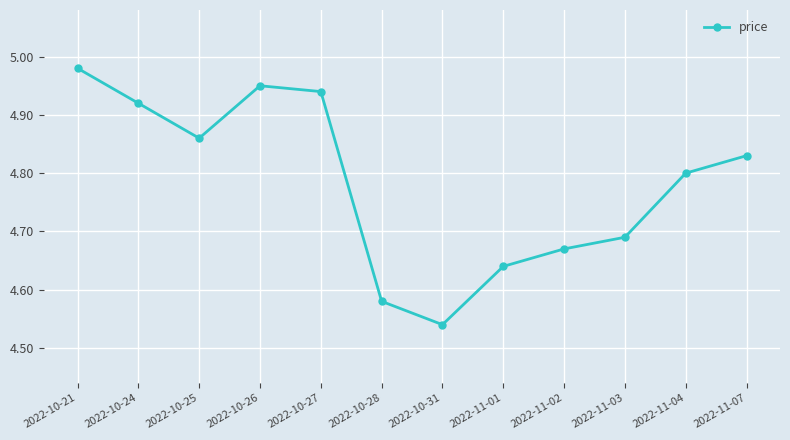

At which label is the value closest to 4?

2022-10-31